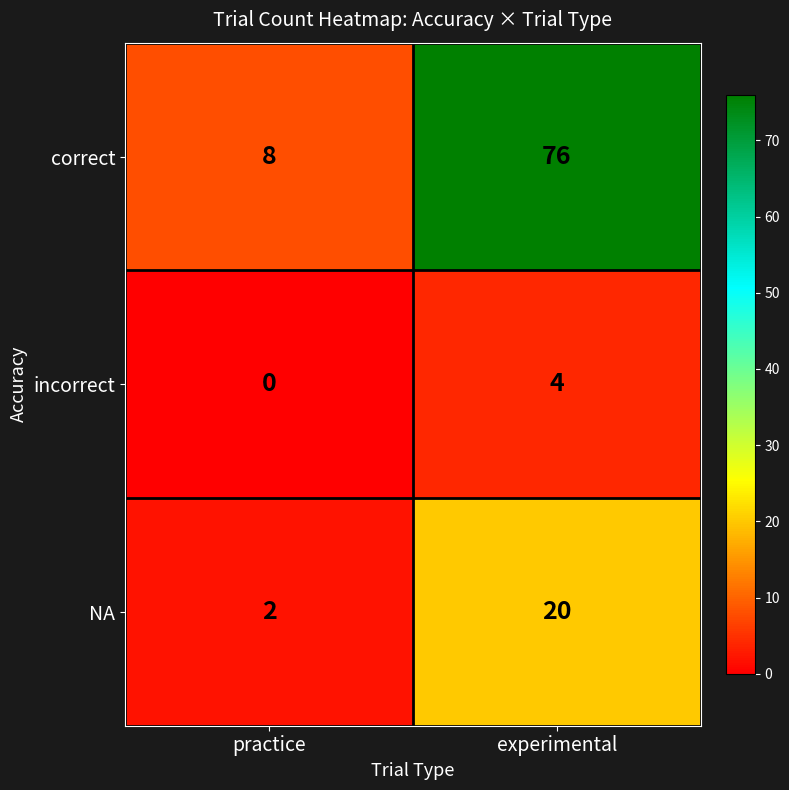

What is the difference between the maximum and minimum values in the correct series?

68